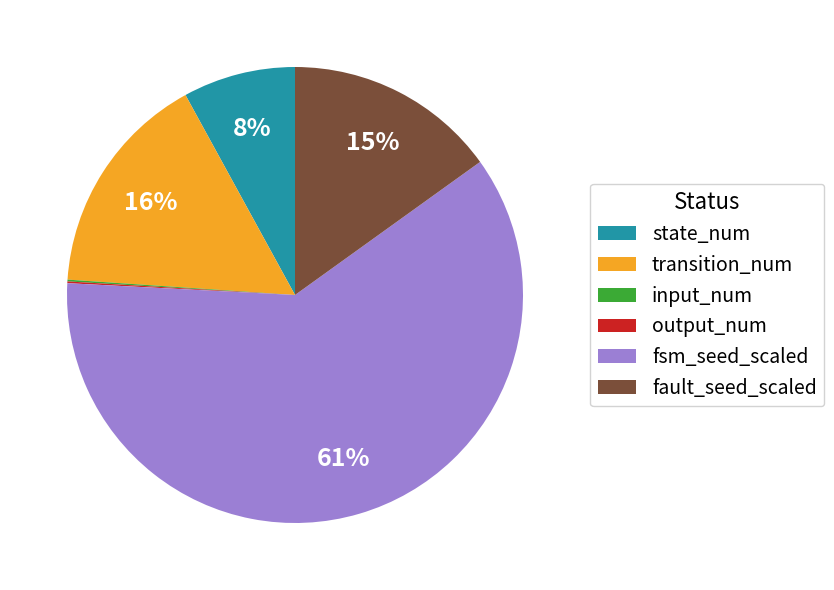

To the nearest percent, what is the difference between the largest and smallest slice percentages?

61%